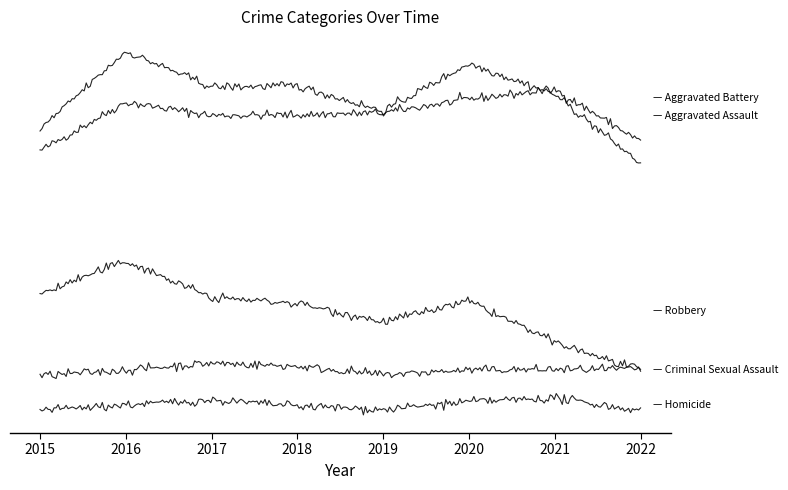

Is this an area chart (filled region under the line)?

No